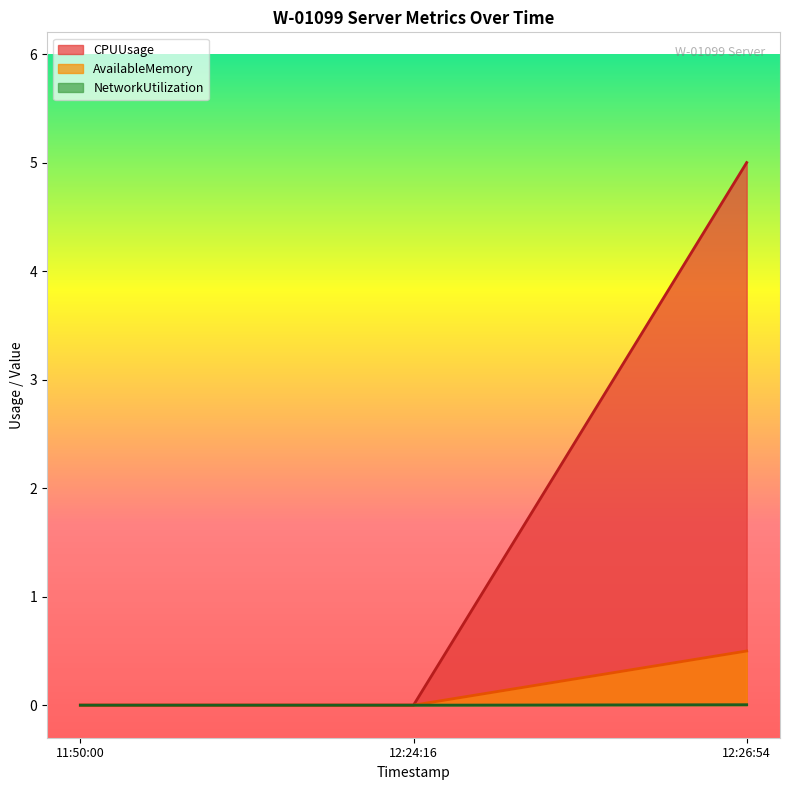

Between 11:50:00 and 12:26:54, which series saw the biggest shift?

CPUUsage